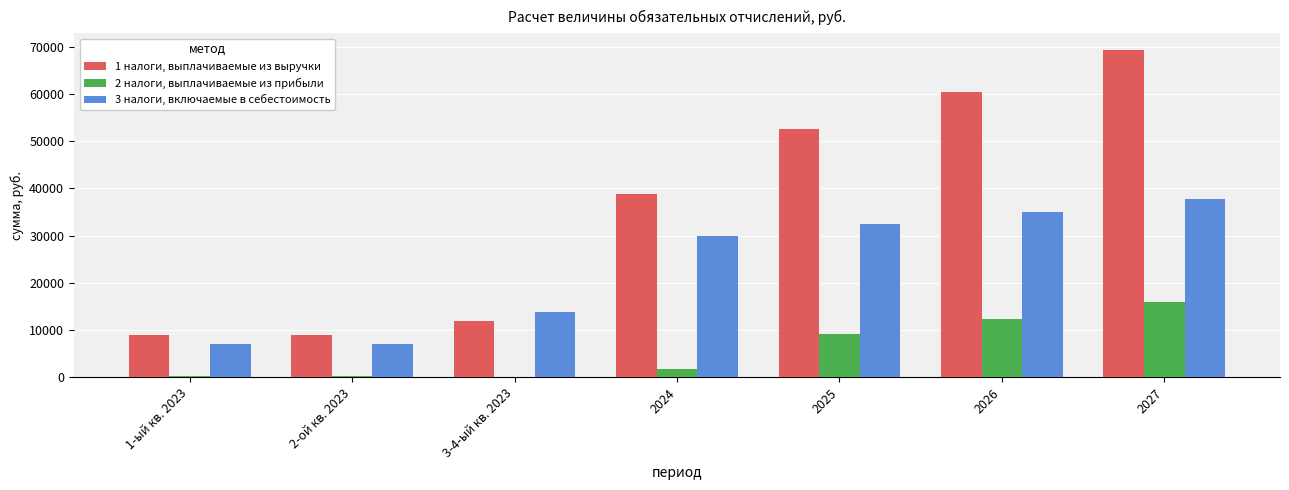

Which series changed the most between 2-ой кв. 2023 and 2026?

1 налоги, выплачиваемые из выручки